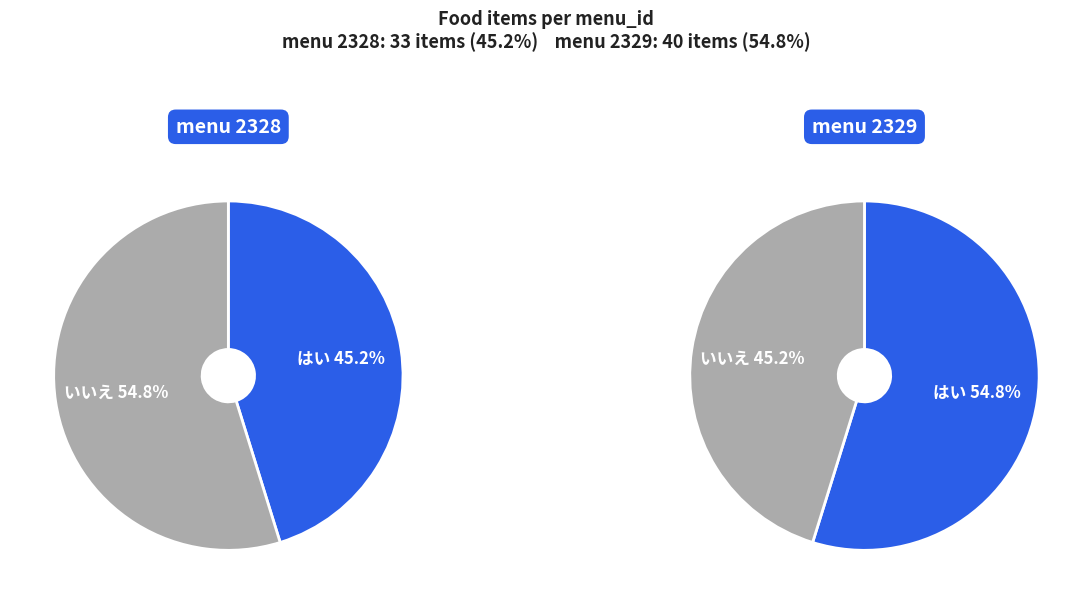

Is it true that menu_2329_count is 55% of the pie?

True